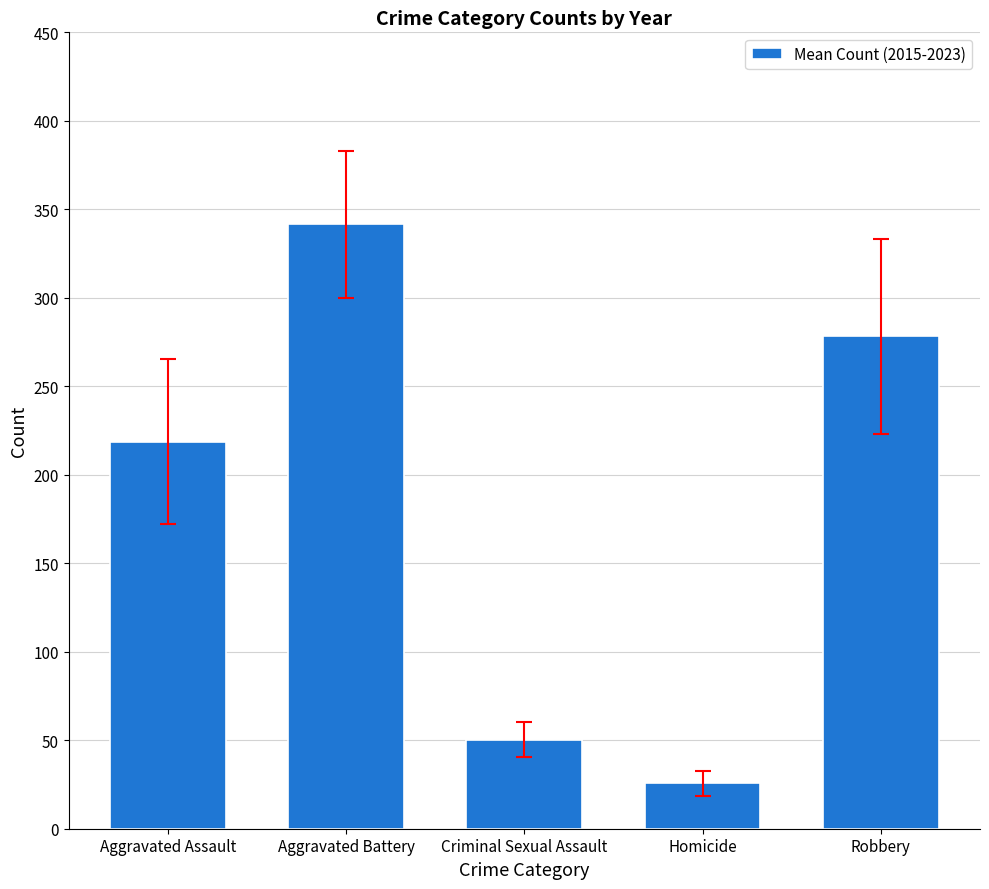

What is the label of the 1st bar from the left?

Aggravated Assault